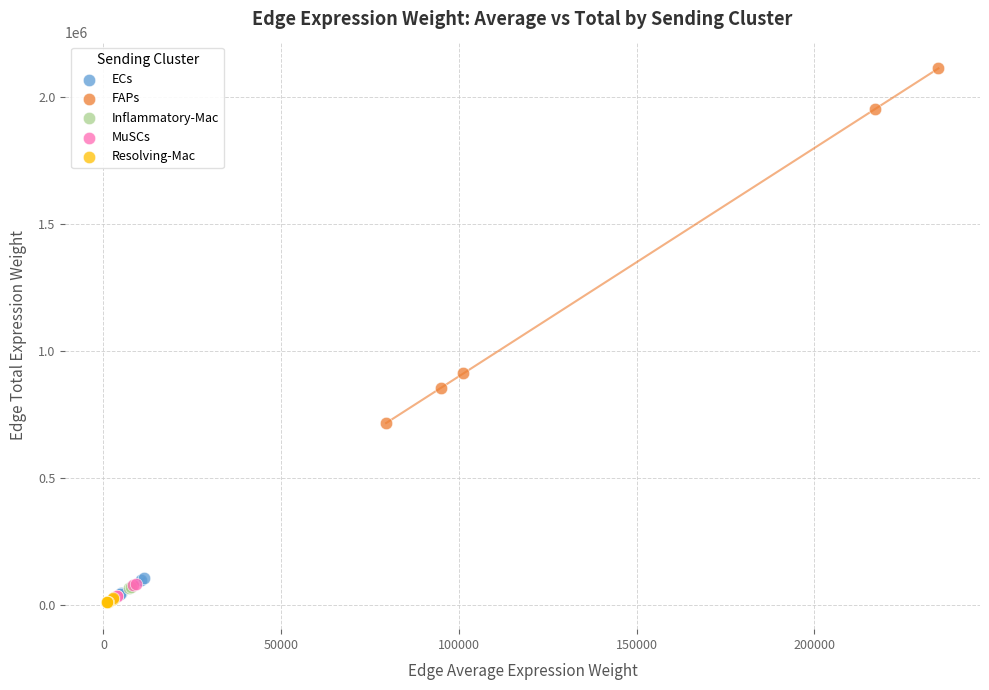

What are all the series names shown in the legend?

ECs, FAPs, Inflammatory-Mac, MuSCs, Resolving-Mac